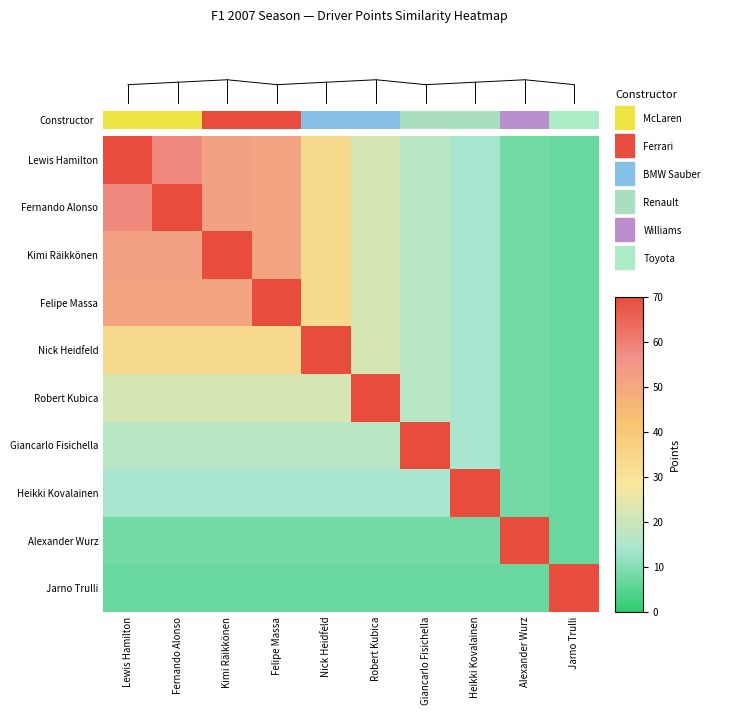

How many distinct data groups are displayed?

10